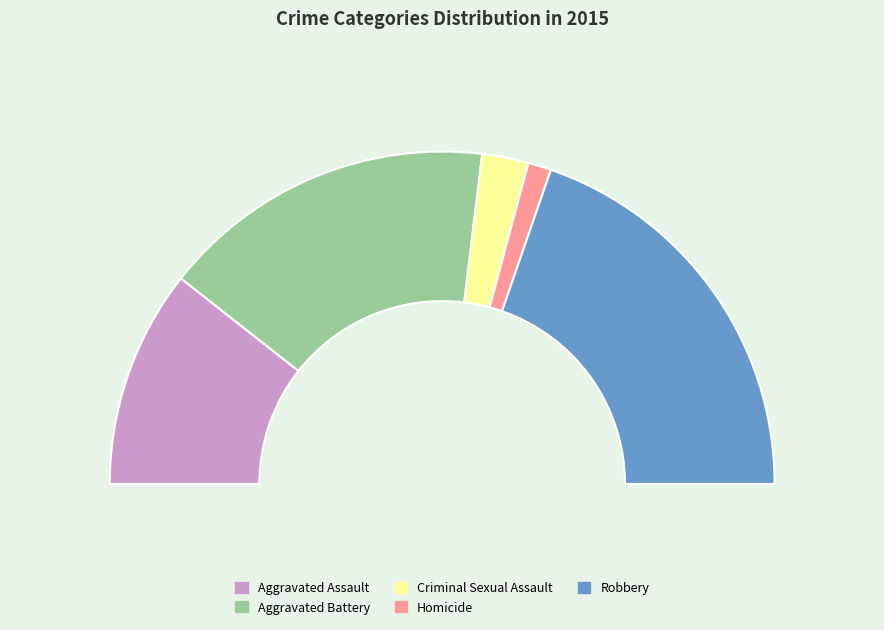

To the nearest percent, what is the combined percentage of Homicide and Aggravated Assault?

23%